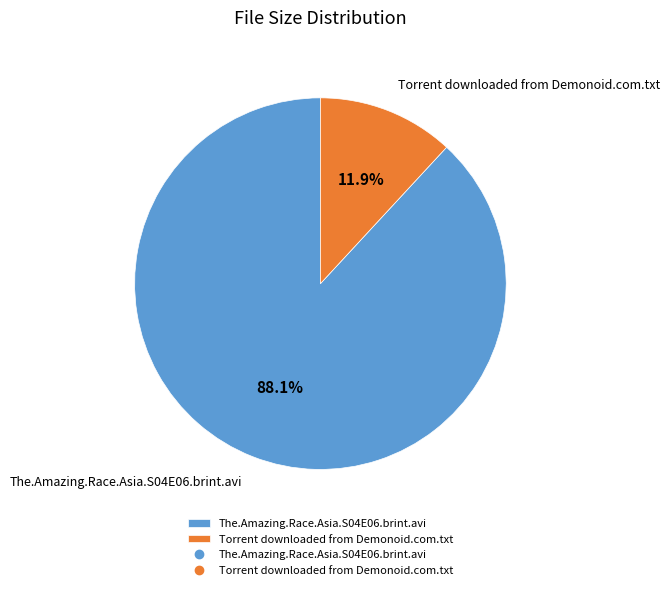

How many segments does this pie chart have?

2